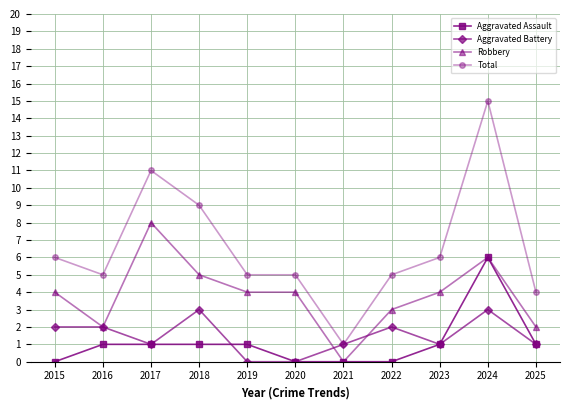

At which category is the sum across all series the highest?

2024